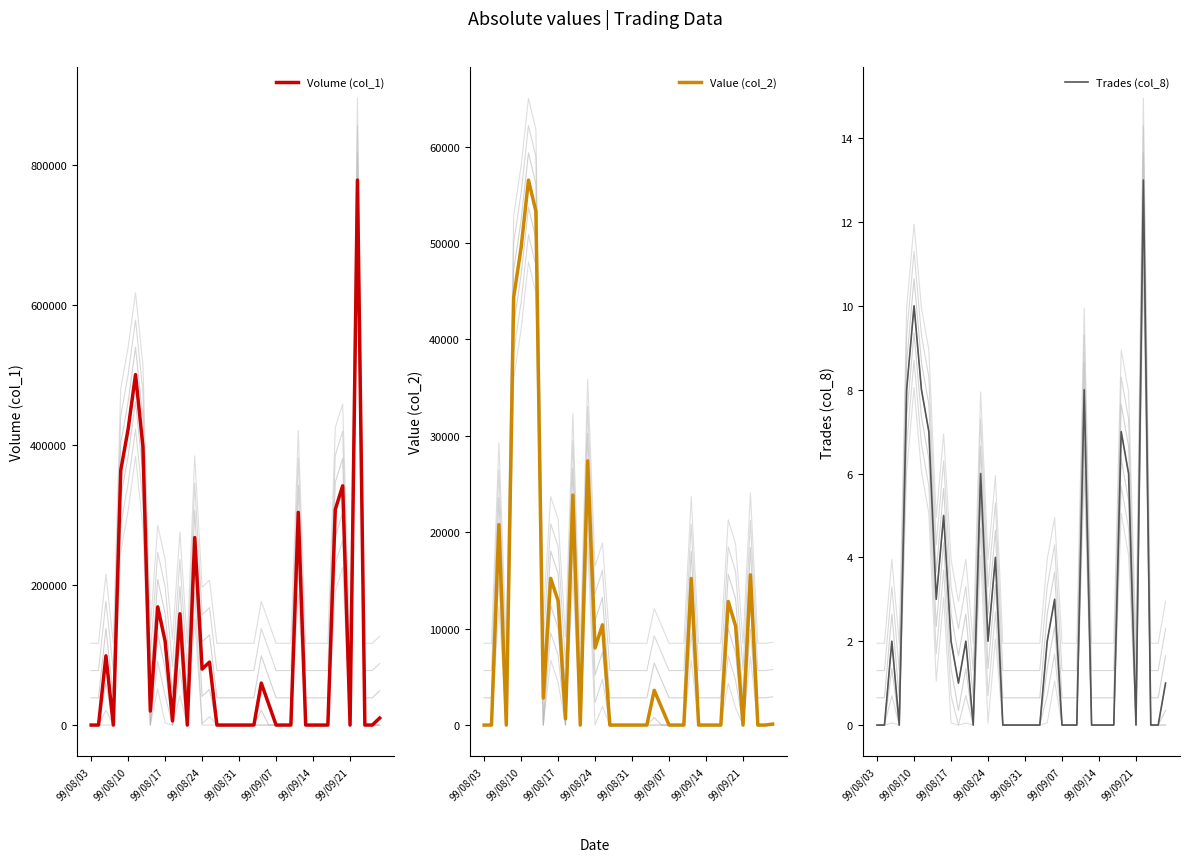

What is the sum of all Value (col_2) values?

385060